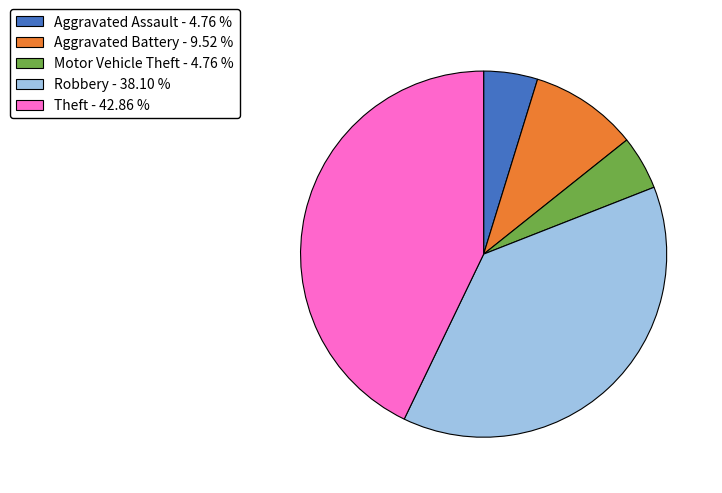

Combined, do Aggravated Battery - 9.52 % and Theft - 42.86 % account for over 50%?

Yes